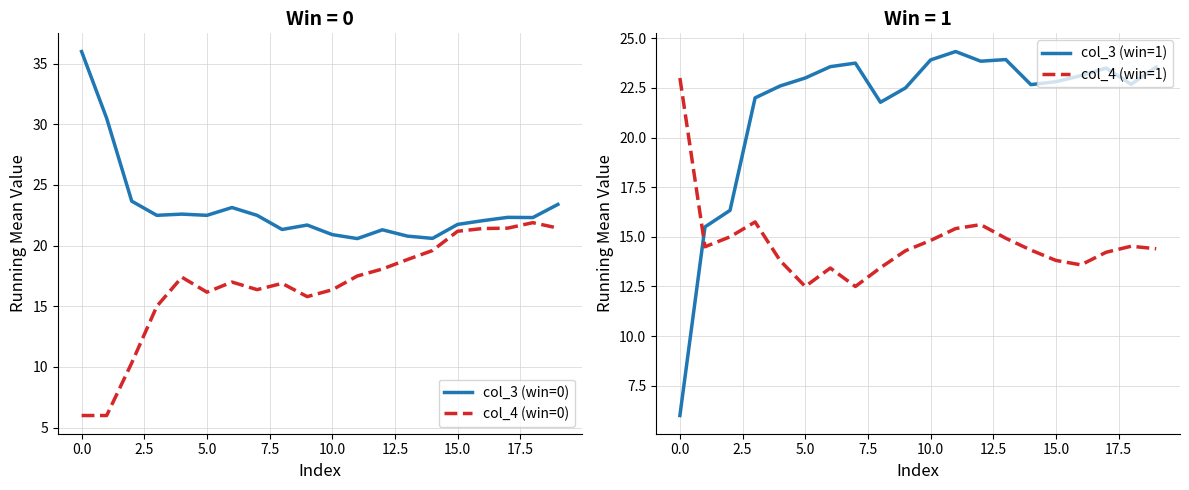

What is the minimum value for col_4 (win=0)?

6.0